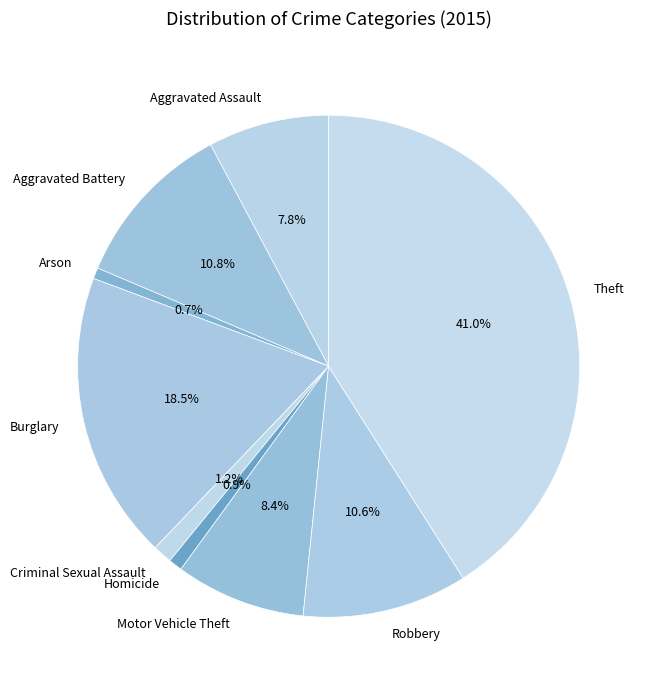

Which category has the biggest portion of the pie?

Theft